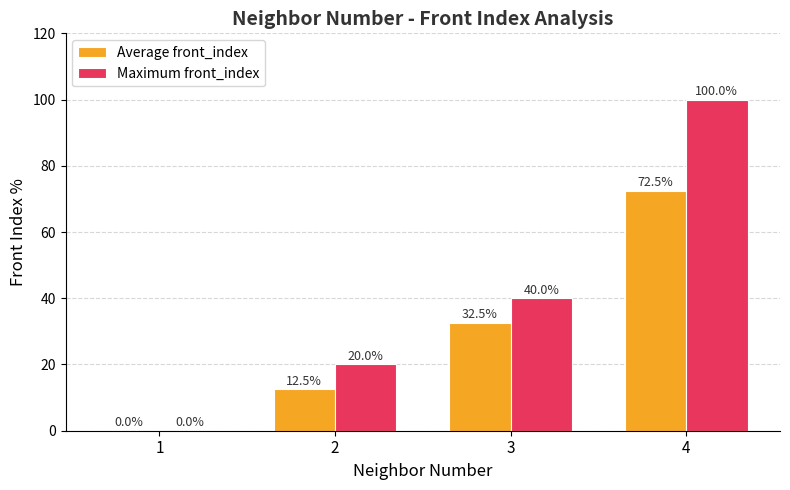

What value does the Average front_index series have at 2?

12.5